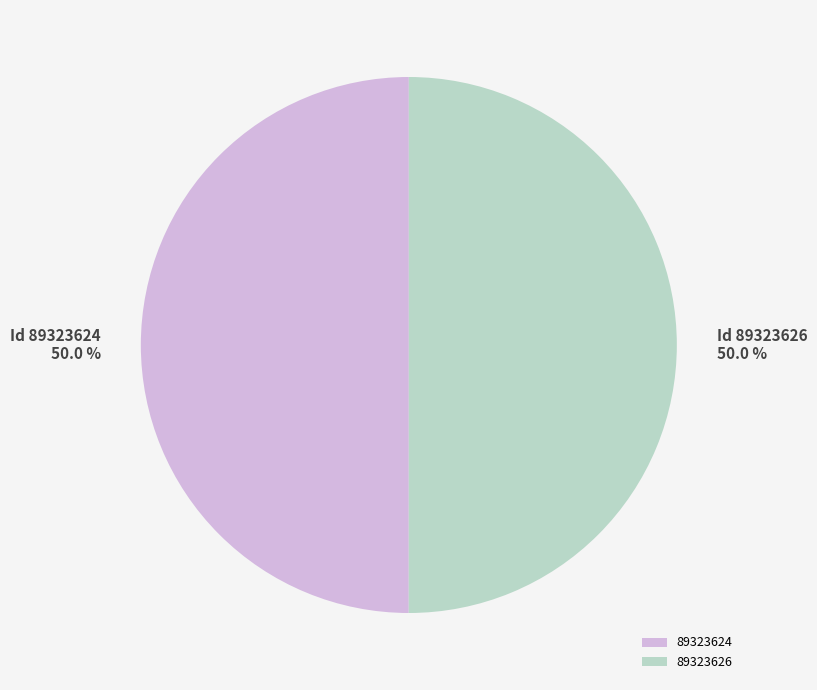

How many segments does this pie chart have?

2